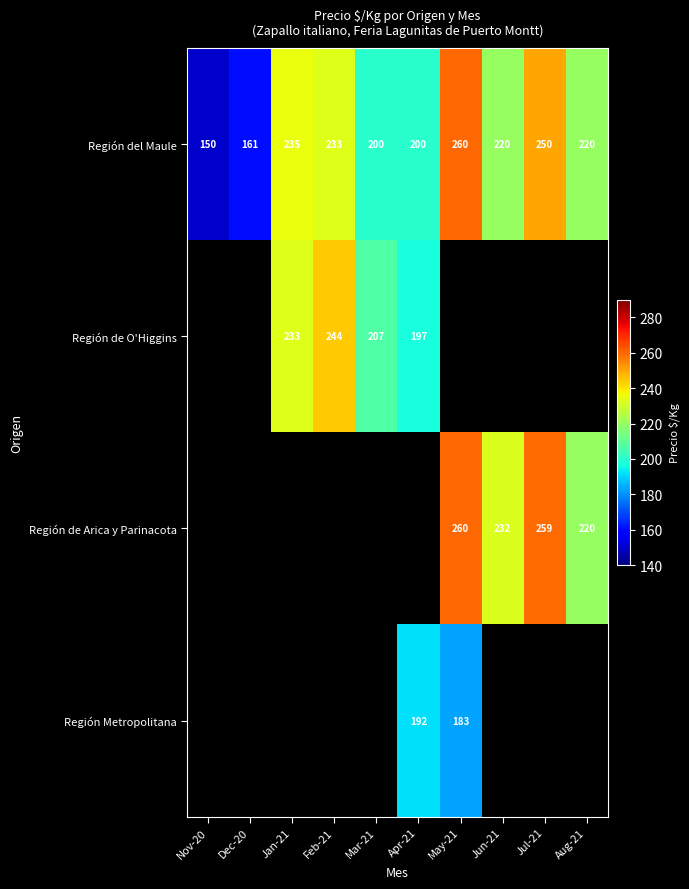

Is it true that Región de Arica y Parinacota equals 220 at Aug-21?

True